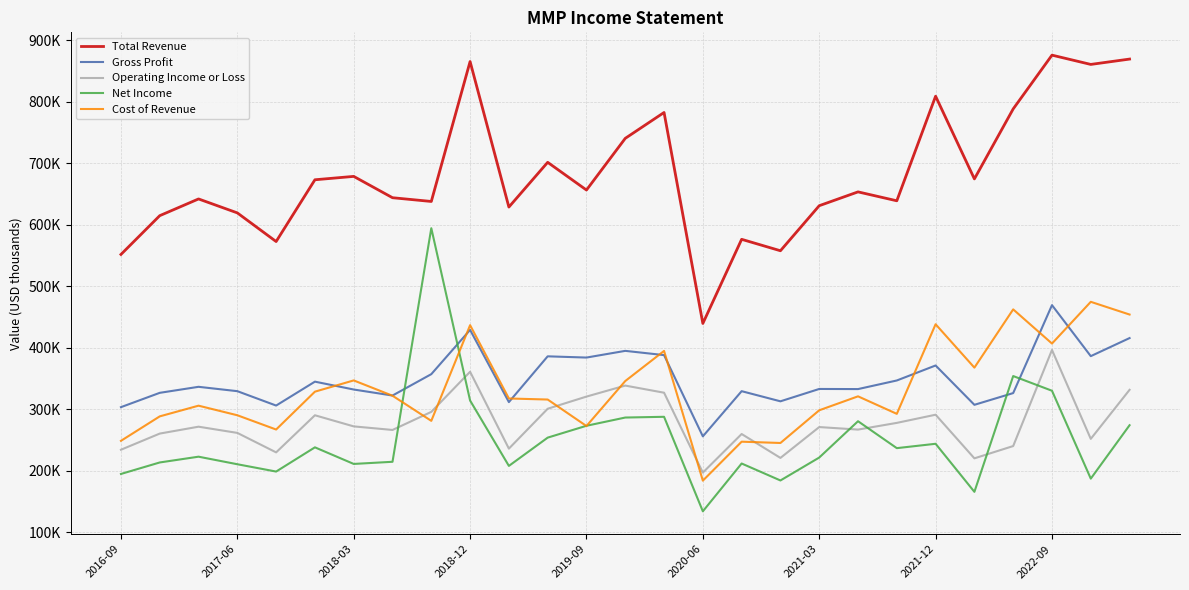

Does the chart display data point markers on the line(s)?

No